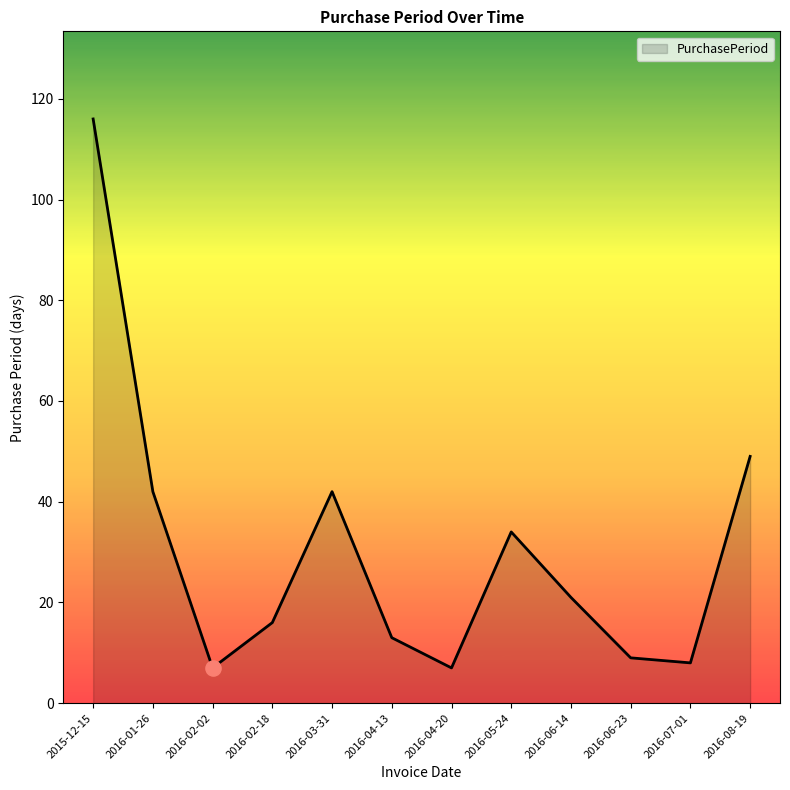

What is the change in value from 2016-05-24 to 2016-06-23?

-25